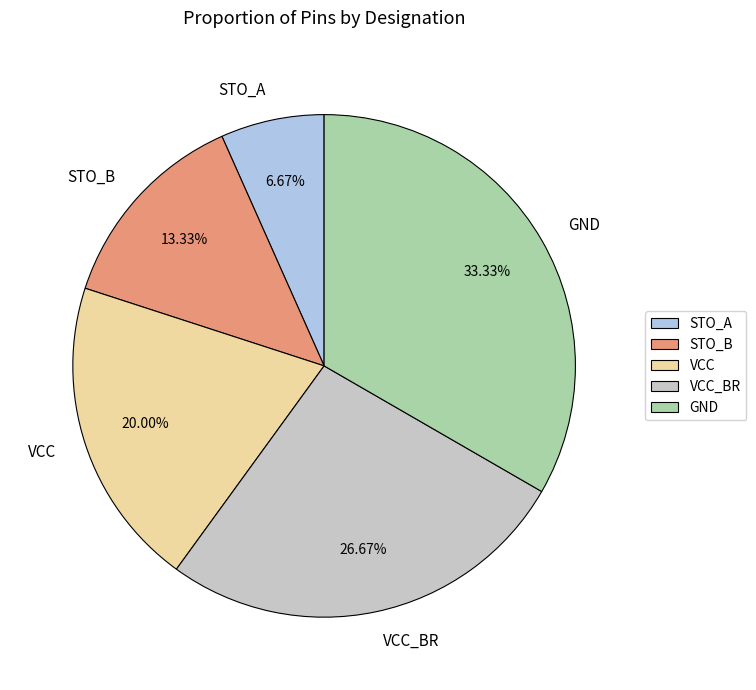

To the nearest percent, what is the difference between the VCC_BR and GND slice percentages?

7%